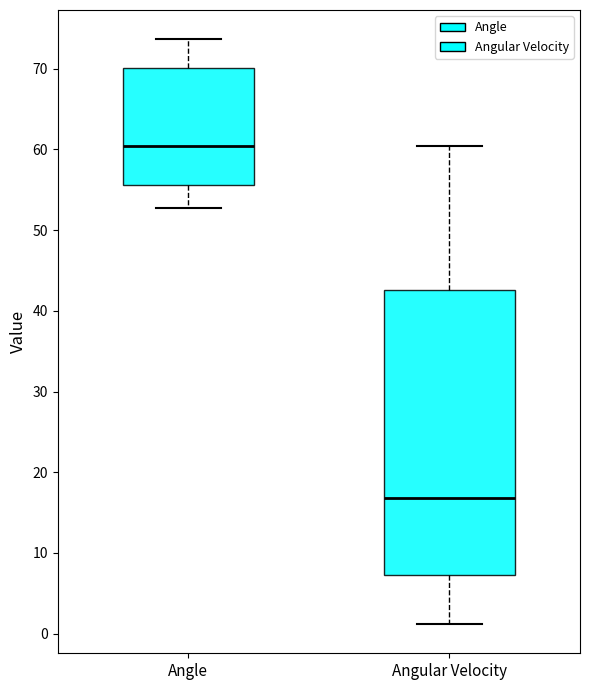

Reading left to right, transcribe this box plot: for each box, give where its median line is, the range the box spans, and where its two whiskers end, as read against the y-axis. The values are not printed on the chart, so give them approximately, as read against the axis.

Angle: median 60, box 56 to 70, whiskers 53 to 74
Angular Velocity: median 17, box 7 to 43, whiskers 1 to 60